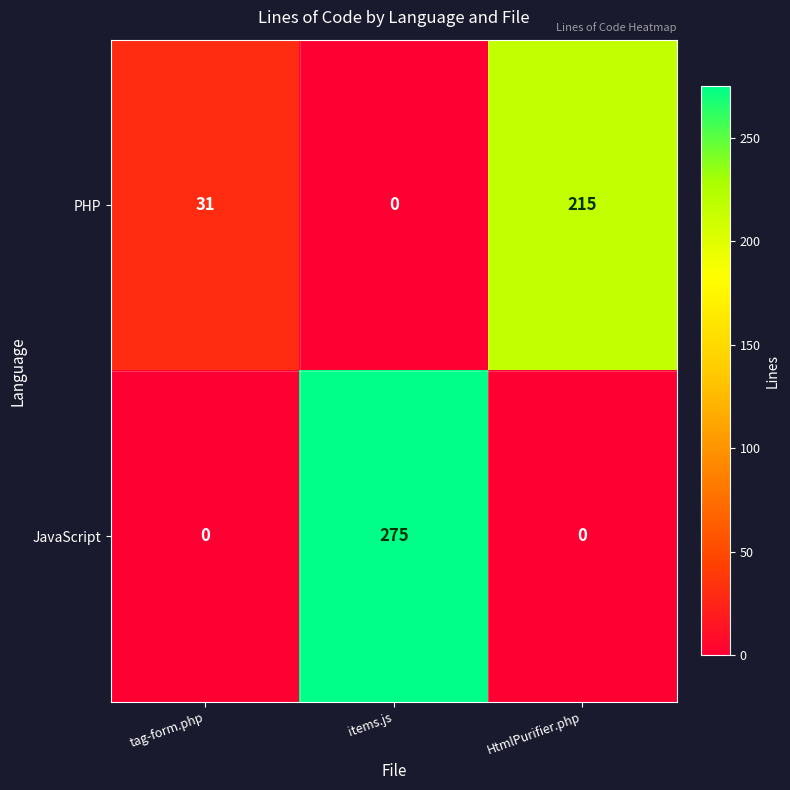

What is the difference between the highest and lowest values at HtmlPurifier.php?

215